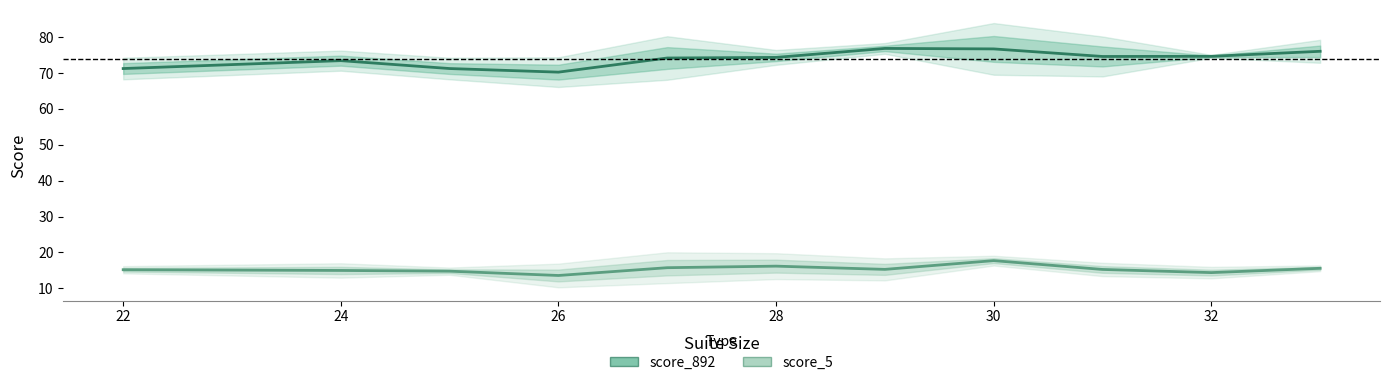

What is the maximum value for score_5?

17.7